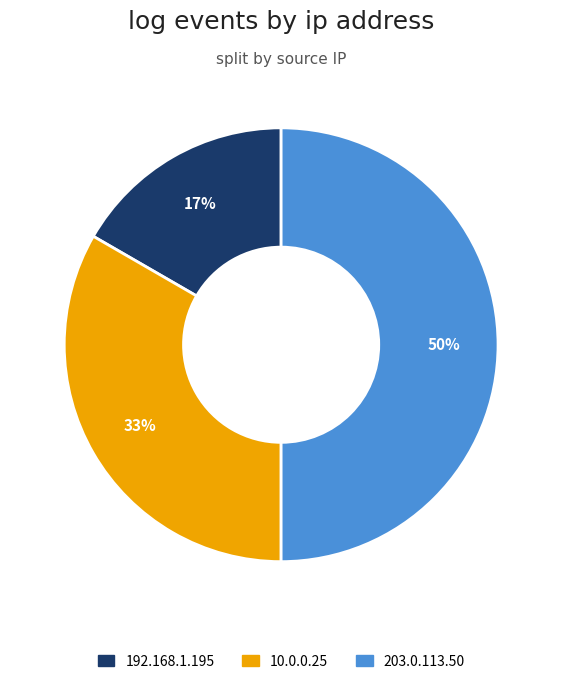

To the nearest percent, what is the difference between the largest and smallest slice percentages?

33%